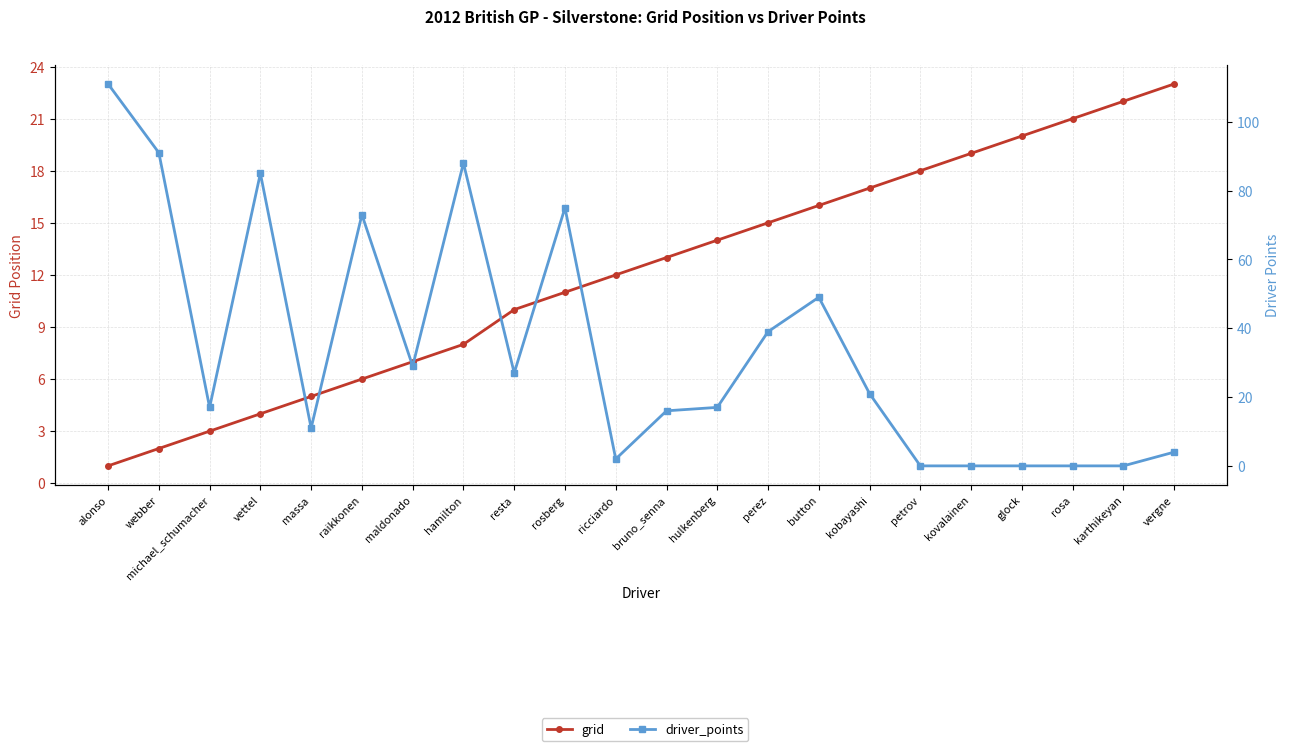

What is the label of the 4th point from the right?

glock